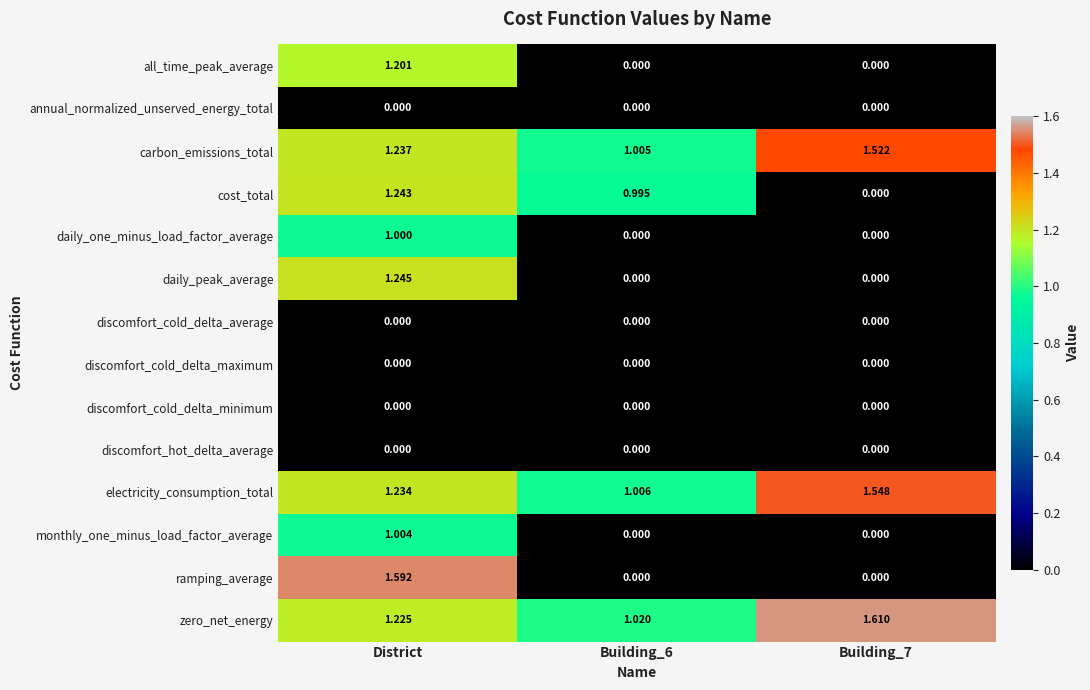

Which series has the widest spread of values?

ramping_average